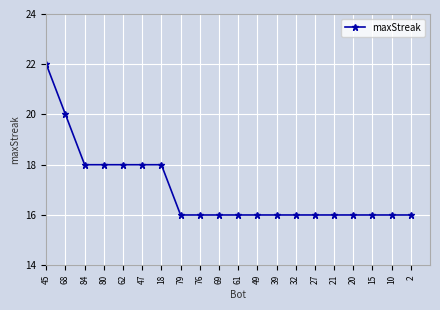

What is the average value?

17